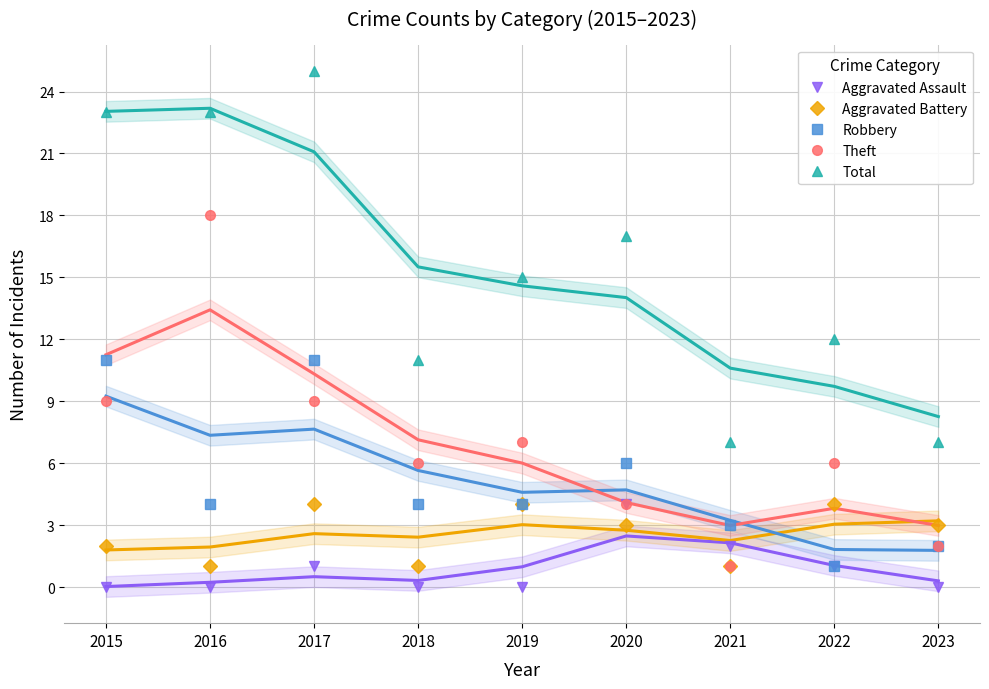

Is it true that Robbery equals 4 at 2023?

False